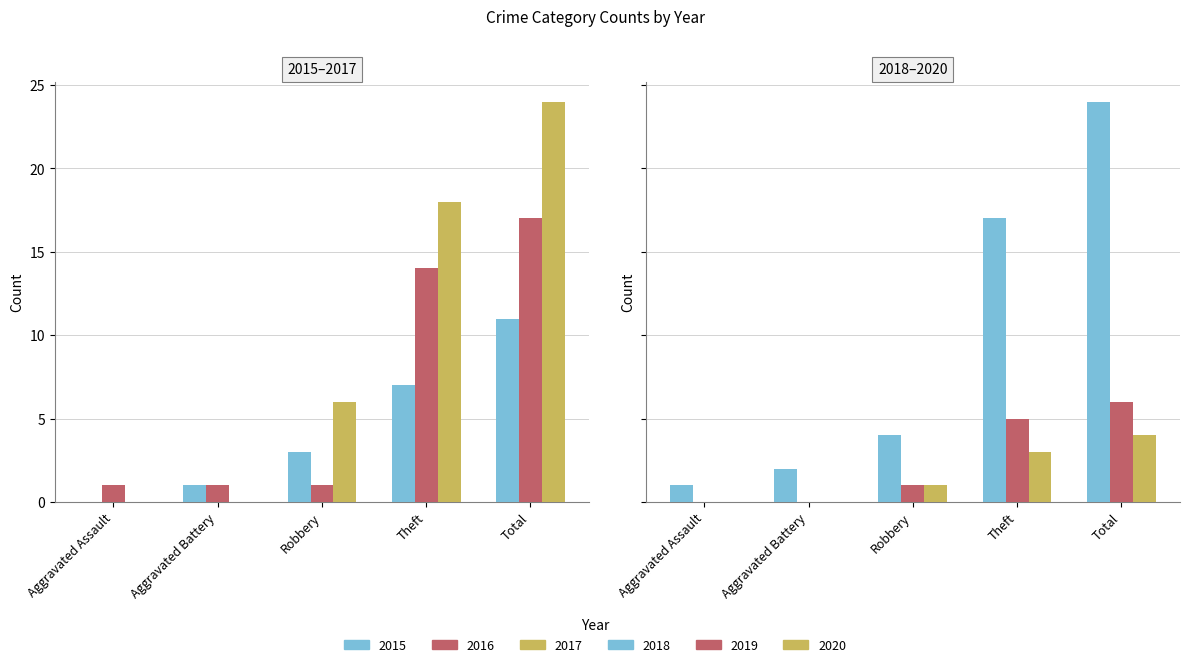

Rank the categories by 2018 value from highest to lowest.

Total, Theft, Robbery, Aggravated Battery, Aggravated Assault